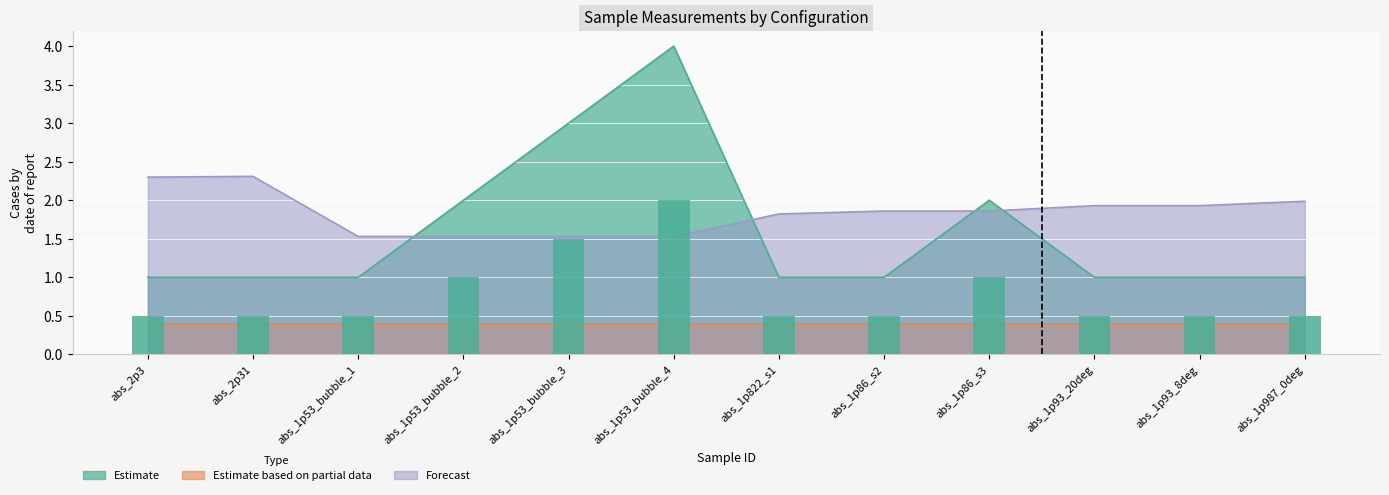

What is the label of the 12th bar from the left?

abs_1p987_0deg